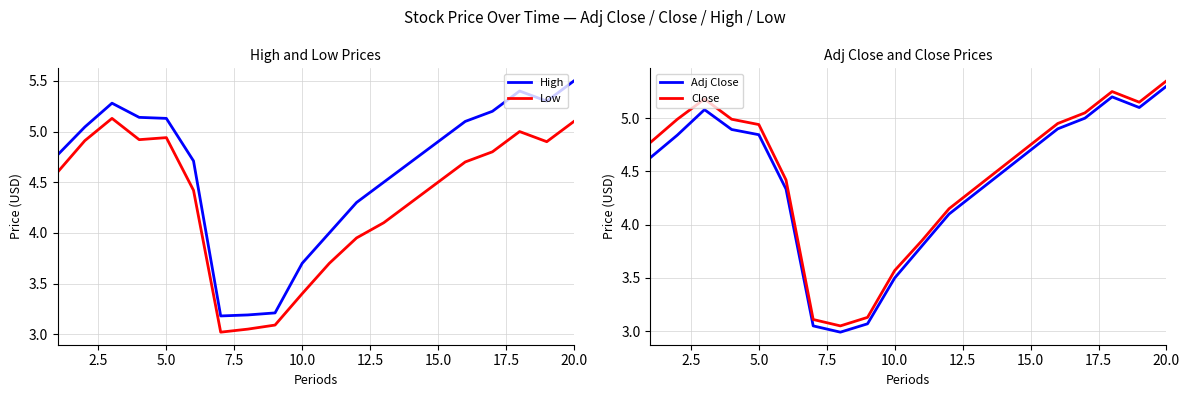

What is the greatest value displayed?

5.5